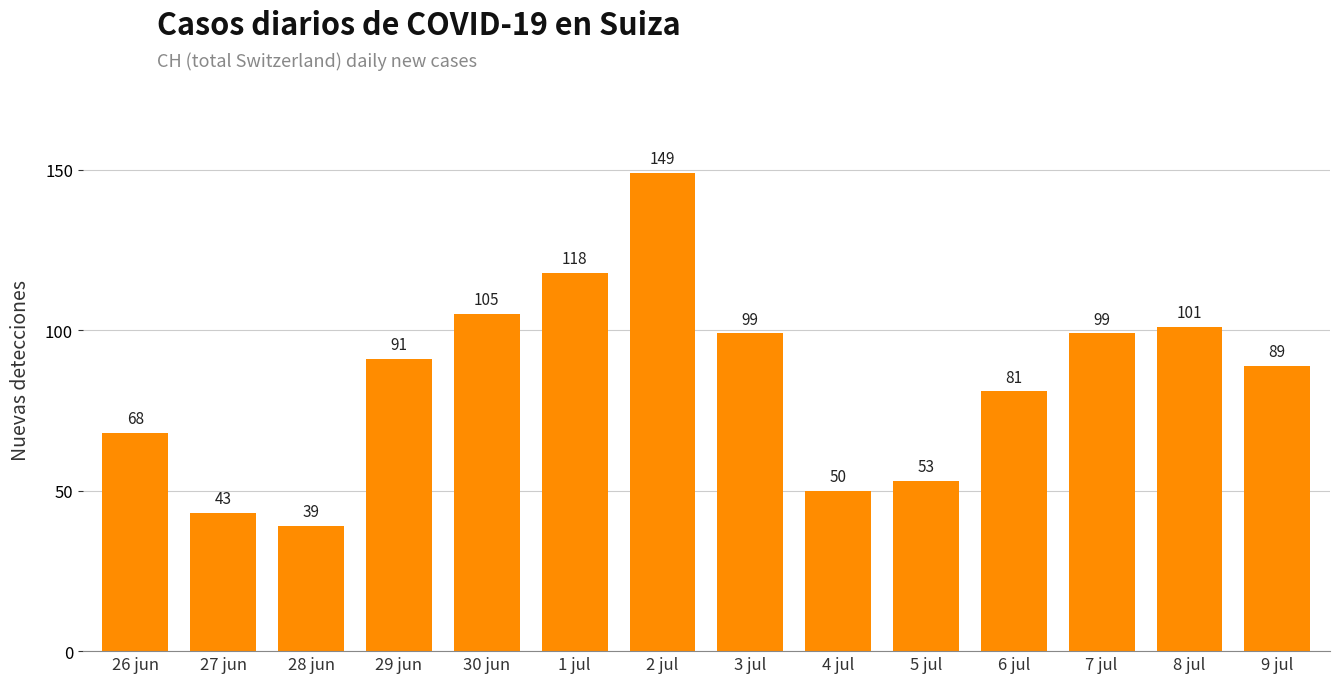

Is it true that the value at 1 jul is 118?

True